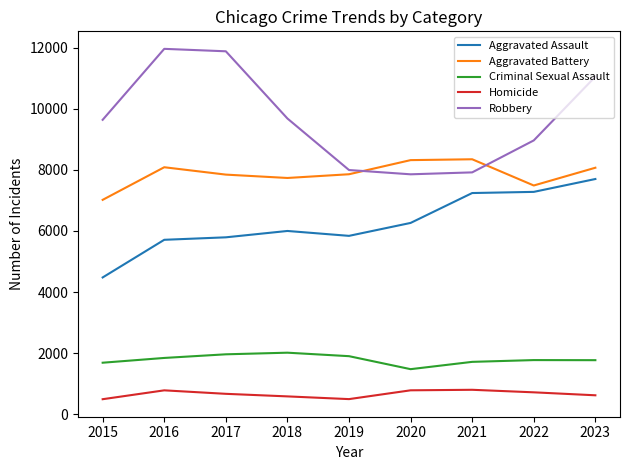

At 2017, list the series in order from largest to smallest.

Robbery, Aggravated Battery, Aggravated Assault, Criminal Sexual Assault, Homicide